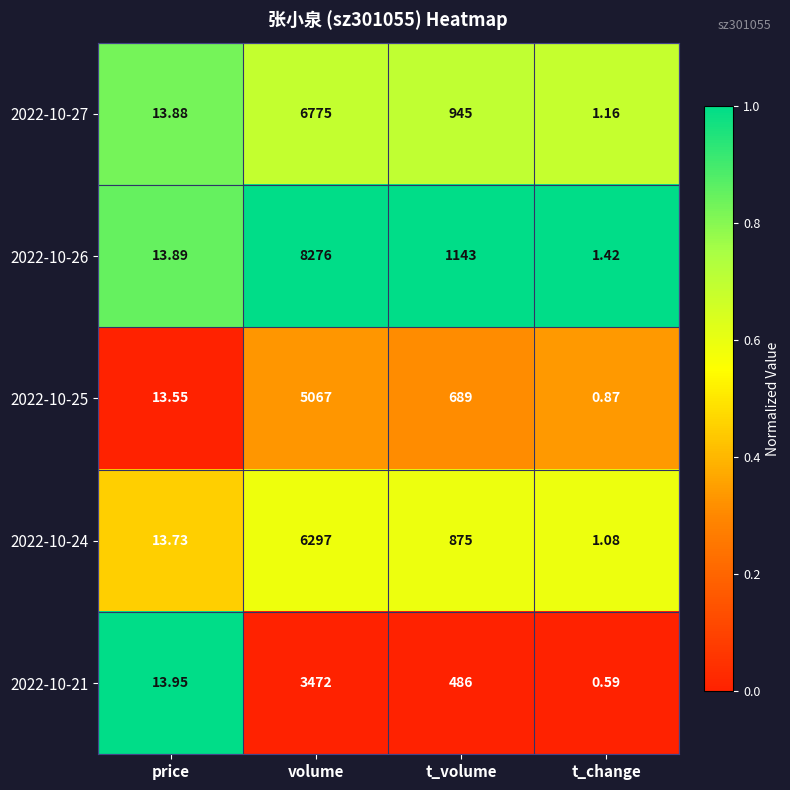

Rank the categories by 2022-10-27 value from lowest to highest.

t_change, price, t_volume, volume